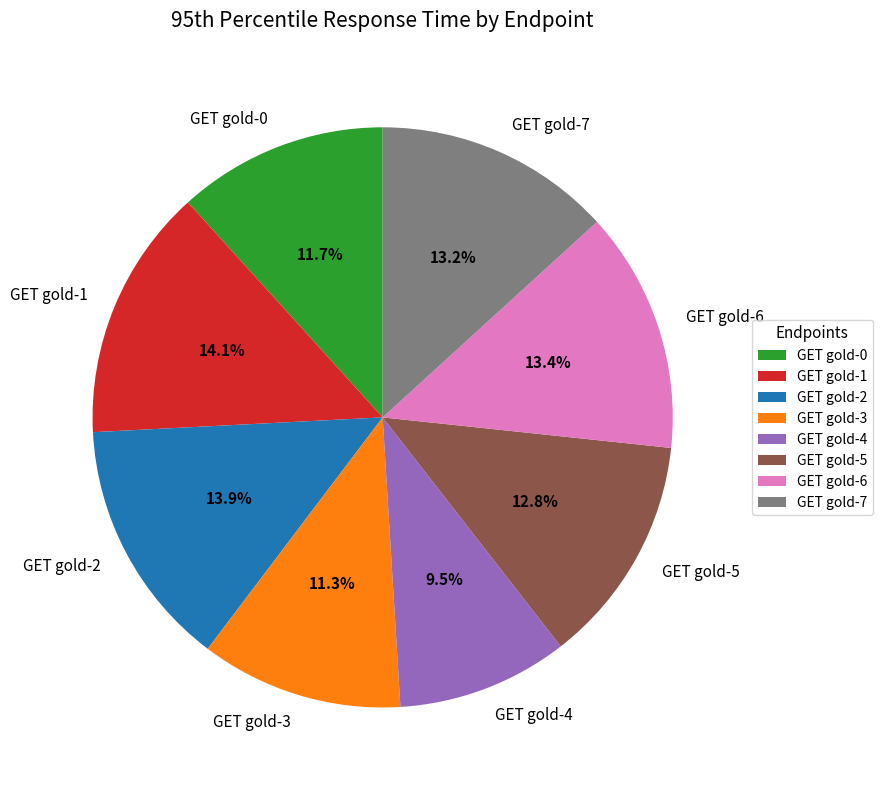

How many slices are in this pie chart?

8